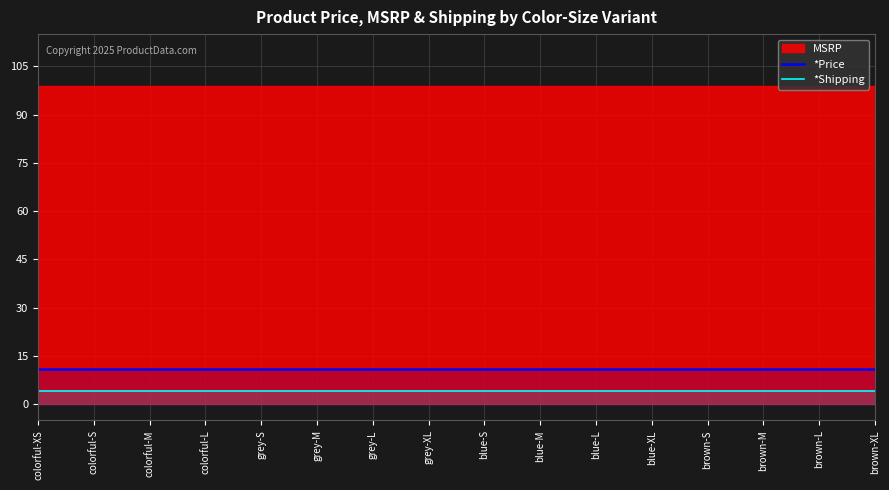

True or false: *Price and *Shipping cross at least once.

False